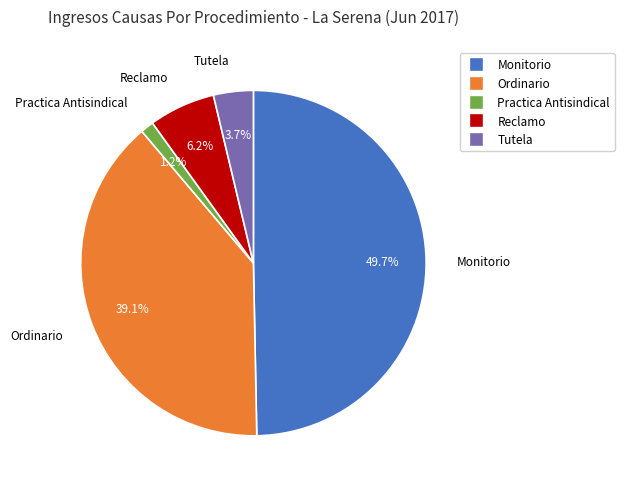

Count the number of slices in the pie.

5